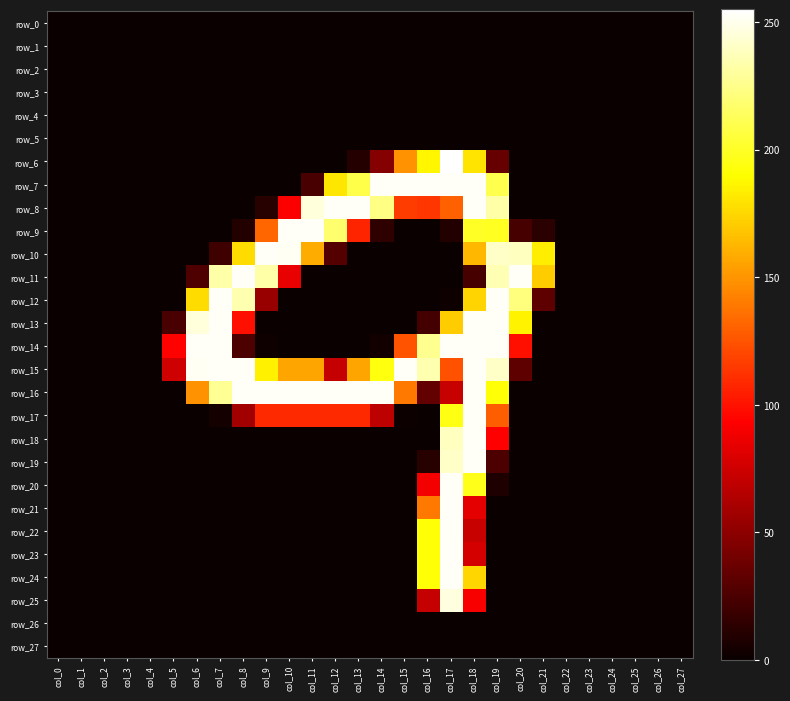

What is the sum of all row_15 values?

2889